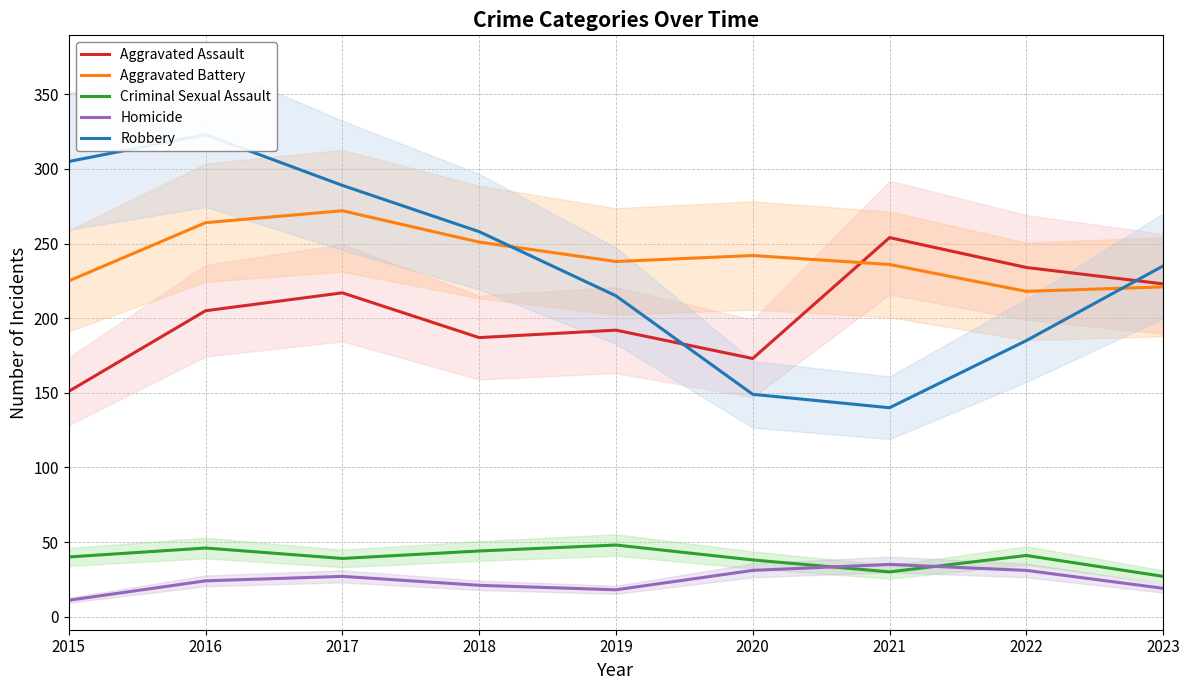

True or false: Aggravated Battery and Homicide cross at least once.

False